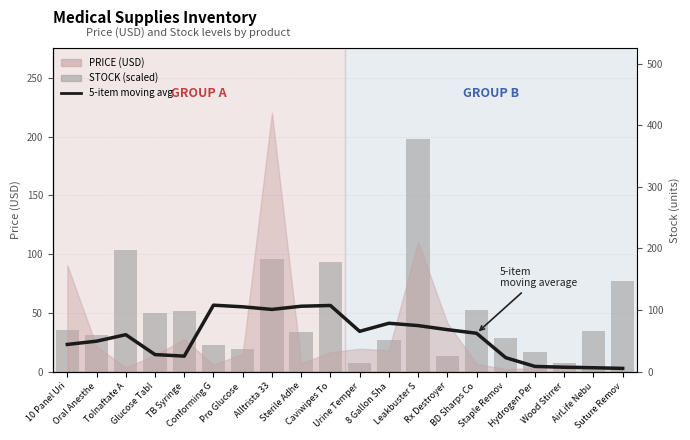

At which category does the chart reach its minimum across all series?

Suture Remov